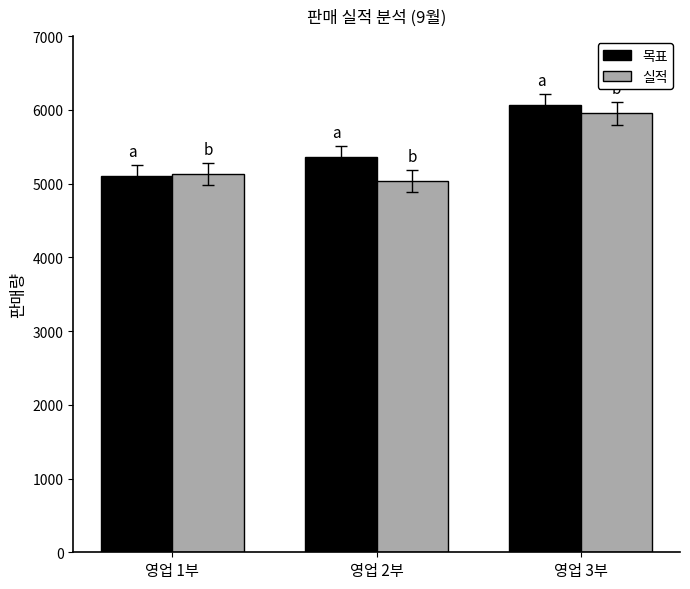

Reading right to left, list all the values displayed in this chart.

목표: 6067	5357	5100
실적: 5950	5033	5125